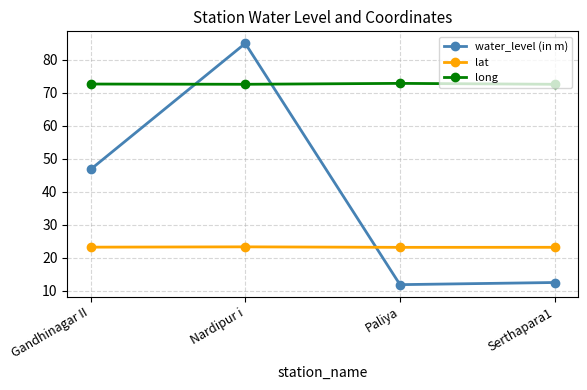

What is the difference between the highest and lowest values at Serthapara1?

60.0